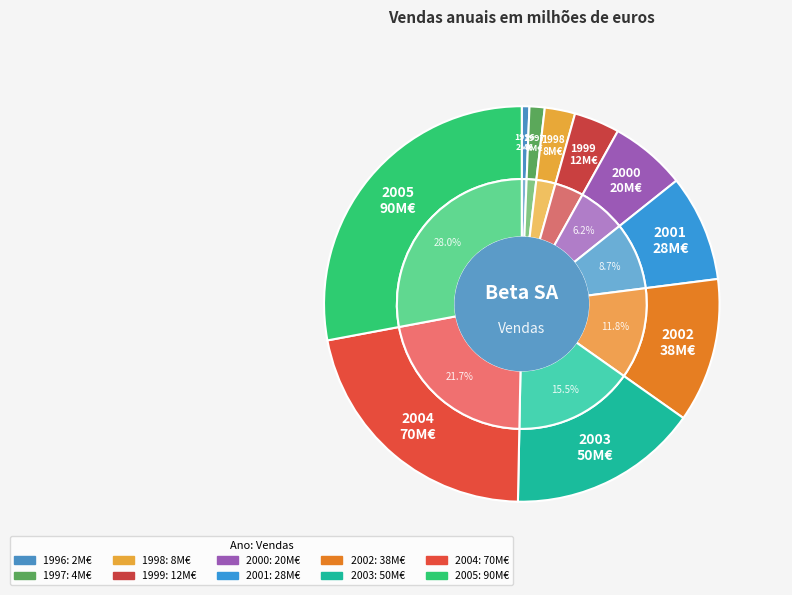

To the nearest percent, what is the difference between the largest and smallest slice percentages?

27%